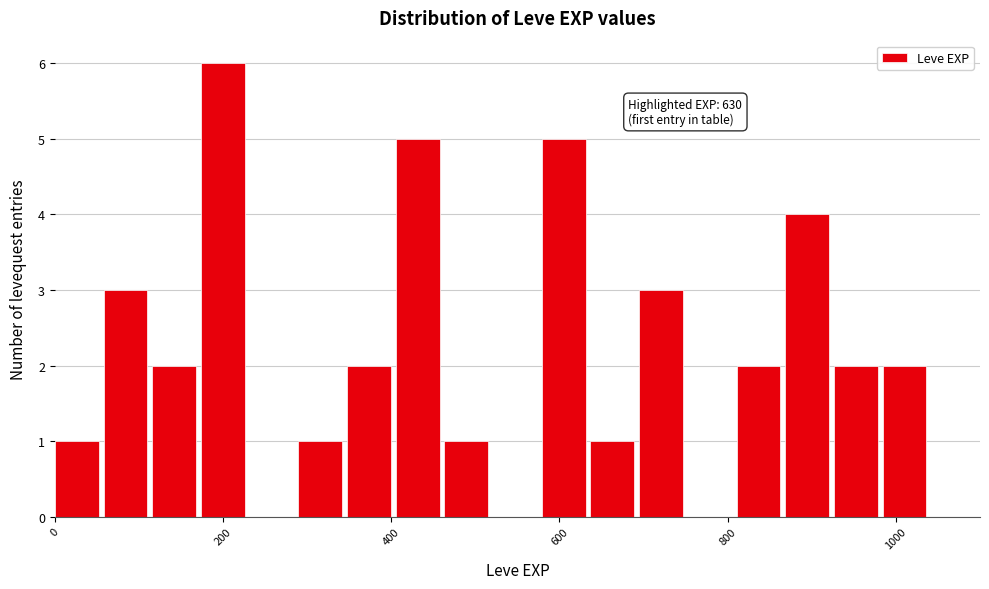

Around what value on the x-axis is the tallest bar? Give the approximate position of its centre, as read against the axis.

200